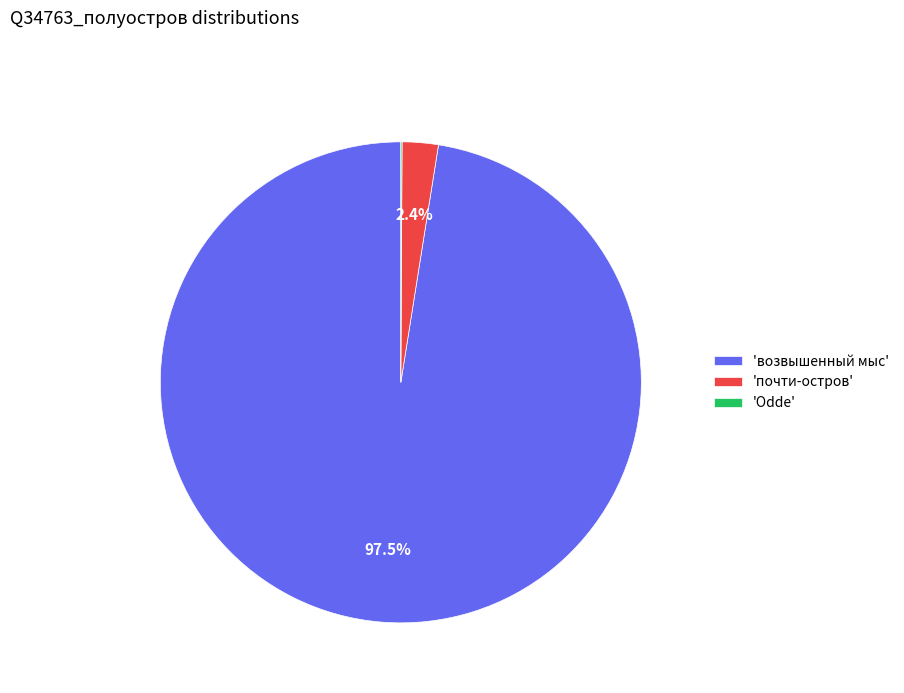

What is the largest slice in the pie chart?

'возвышенный мыс'